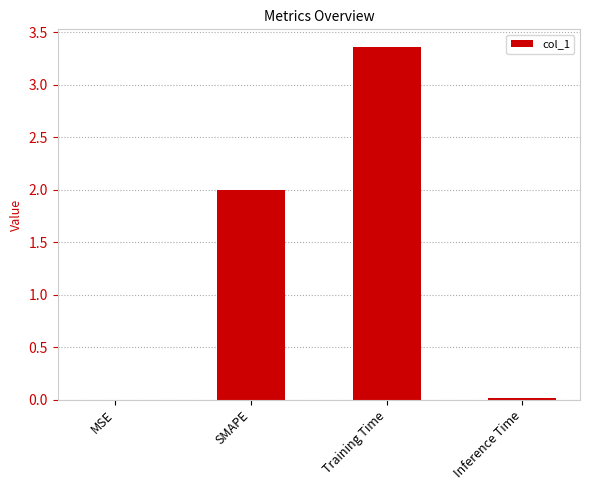

What is the change in value from SMAPE to Training Time?

+1.4